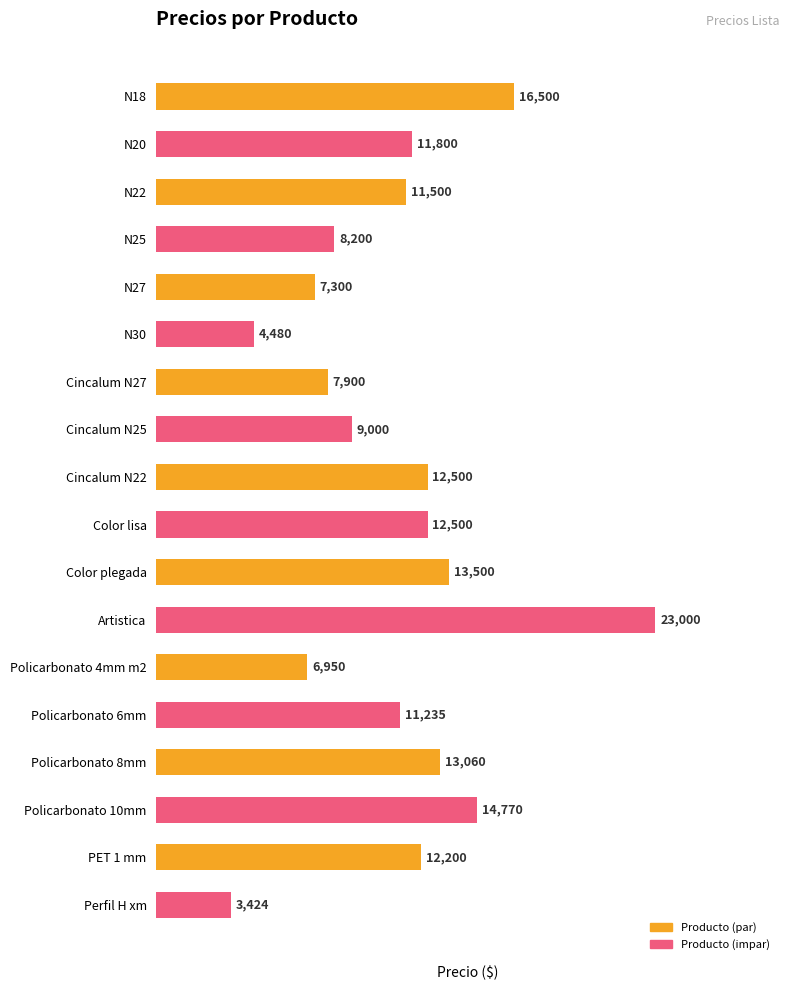

What is the sum of all values?

199819